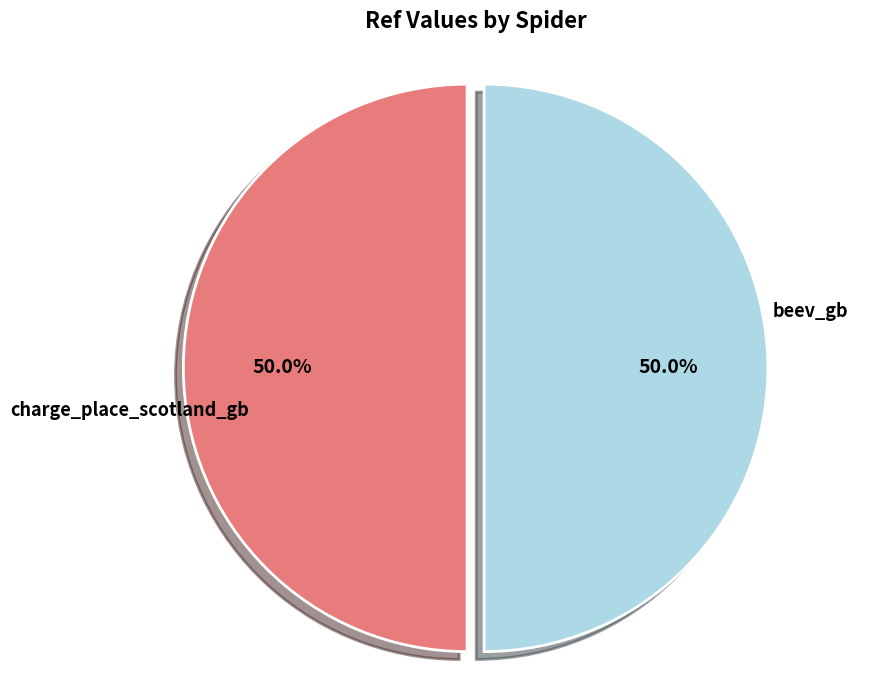

Count the number of slices in the pie.

2